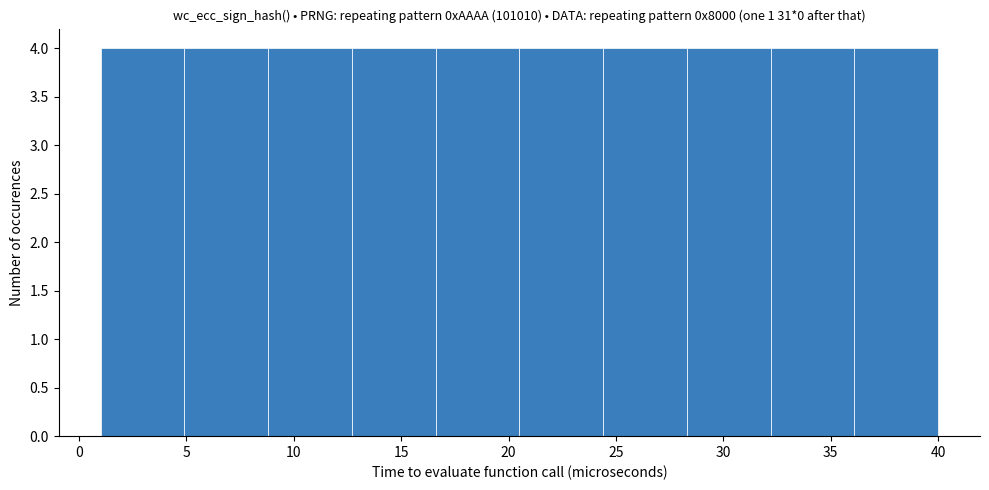

Reading left to right, list every bar in this chart as the range it spans on the x-axis followed by its height. Neither the bar edges nor the heights are printed on the chart, so give them approximately, as read against the axes.

1.0 to 4.9: 4
4.9 to 8.8: 4
8.8 to 12.7: 4
12.7 to 16.6: 4
16.6 to 20.5: 4
20.5 to 24.4: 4
24.4 to 28.3: 4
28.3 to 32.2: 4
32.2 to 36.1: 4
36.1 to 40.0: 4